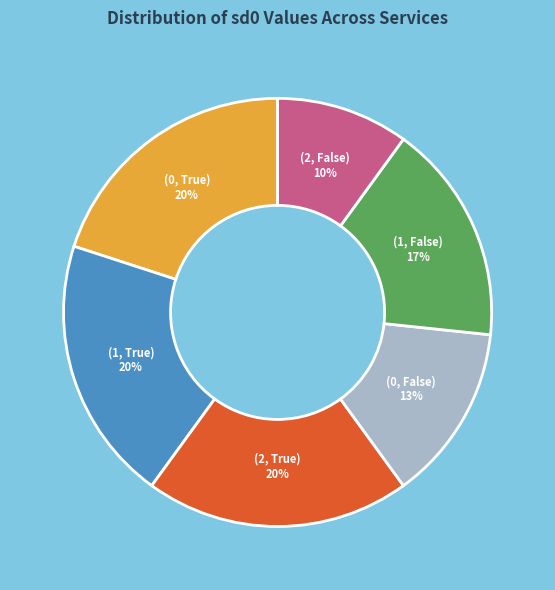

Approximately how many times larger is the value at (2, True) compared to (0, False)?

1.5